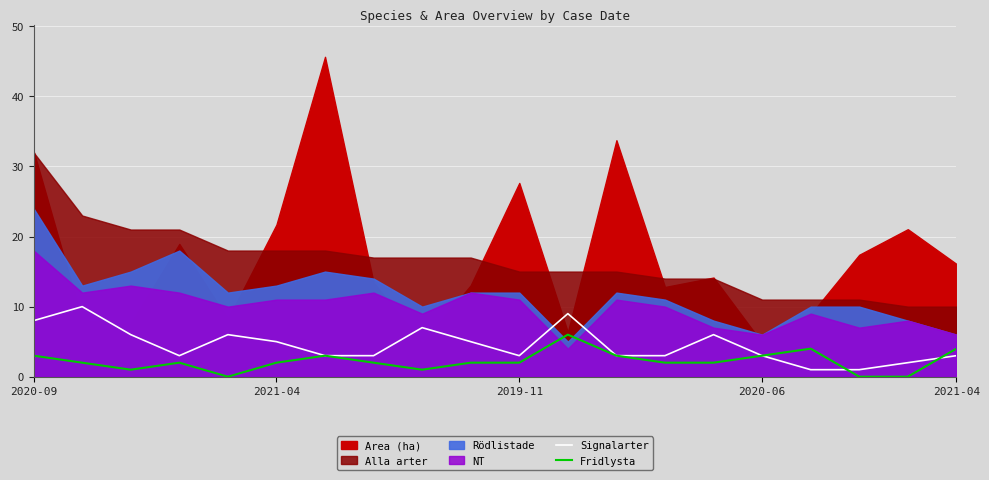

True or false: Signalarter has a value of 3 at 2019-11.

True